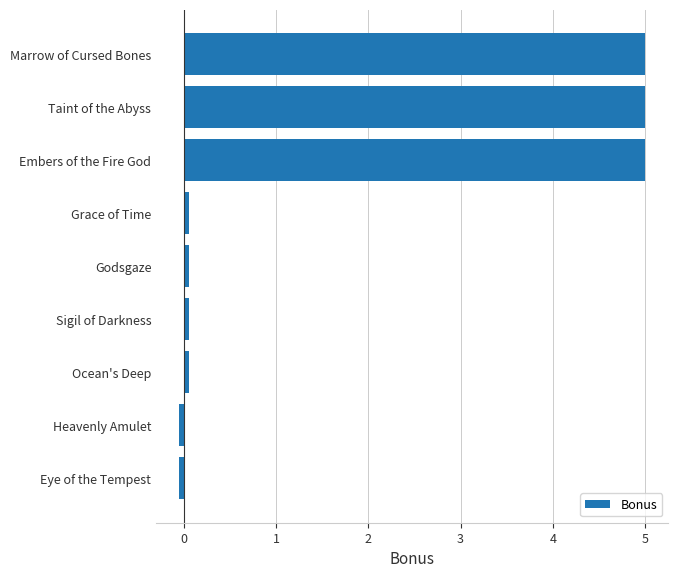

How many bars are there in total?

9